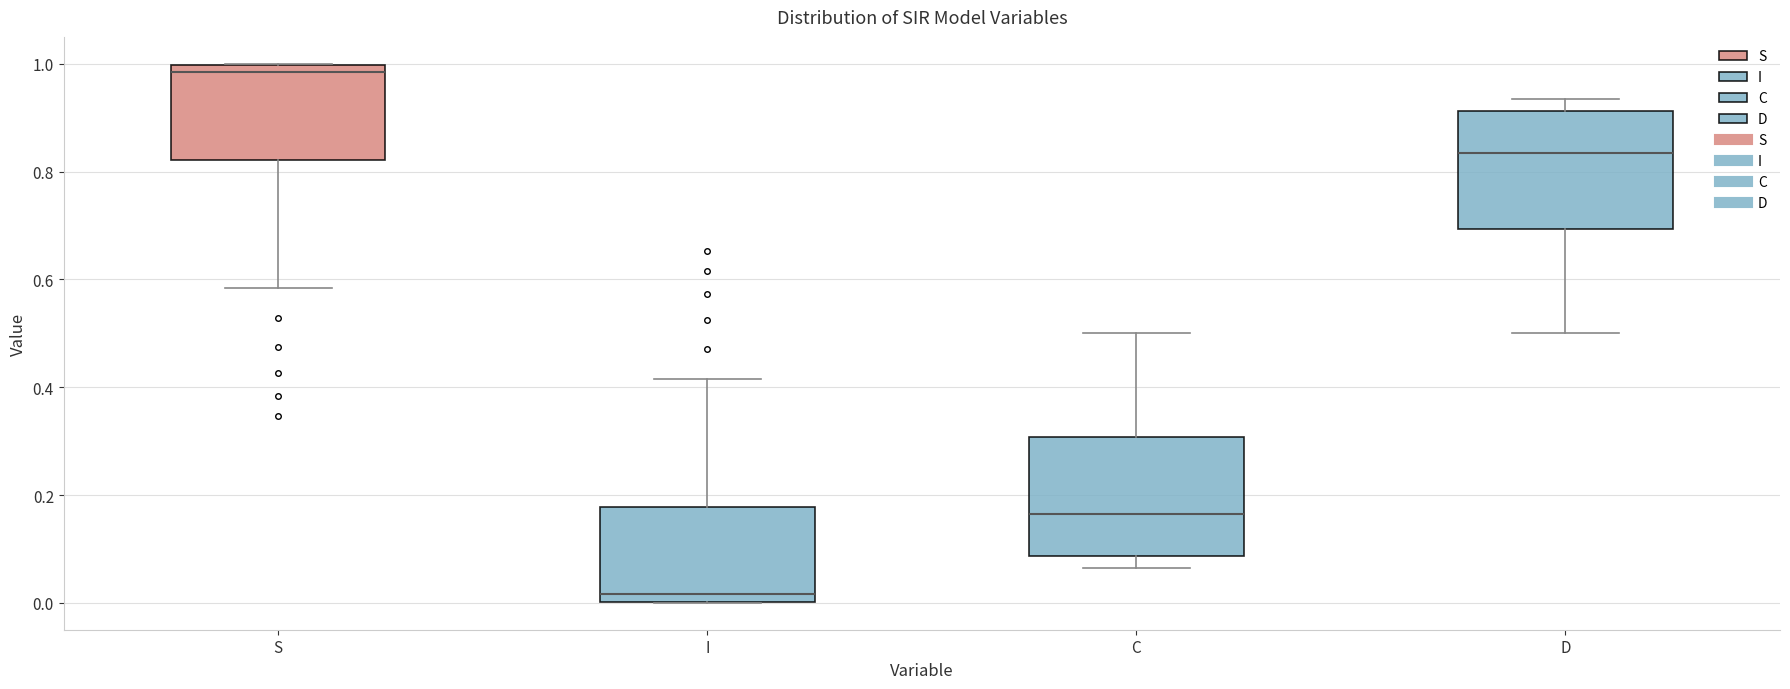

Reading left to right, read every box against the y-axis: the position of its median line, the range the box covers, and the ends of its whiskers. The values are not printed on the chart, so give them approximately, as read against the axis.

S: median 0.98, box 0.82 to 1.00, whiskers 0.58 to 1.00
I: median 0.02, box 0.00 to 0.18, whiskers 0.00 to 0.42
C: median 0.16, box 0.08 to 0.30, whiskers 0.06 to 0.50
D: median 0.84, box 0.70 to 0.92, whiskers 0.50 to 0.94